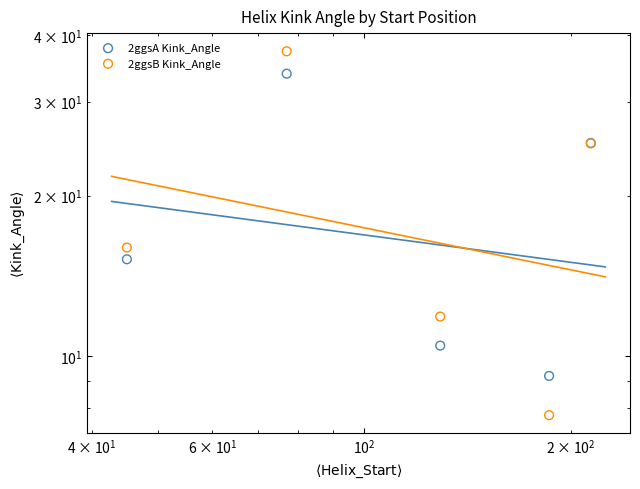

What are all the series names shown in the legend?

2ggsA Kink_Angle, 2ggsB Kink_Angle